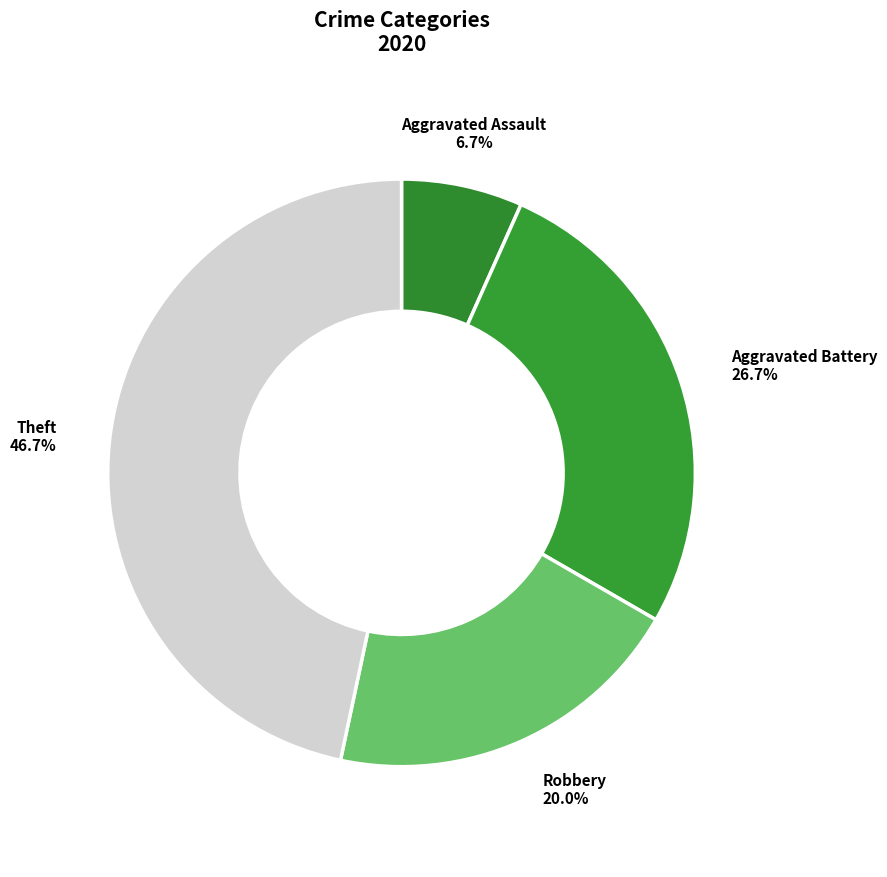

Is it true that Aggravated Assault is 7% of the pie?

True